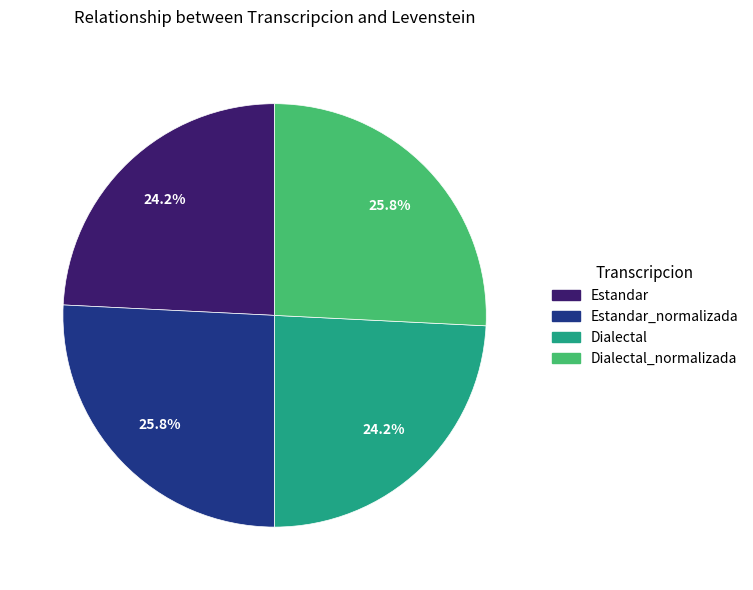

Is there a majority slice in this chart?

No